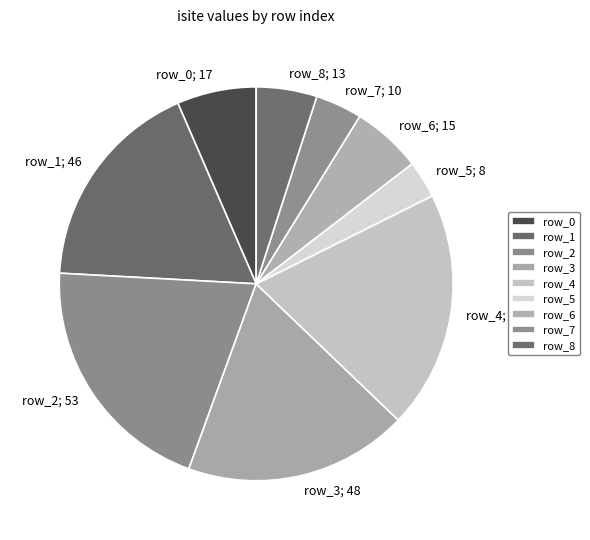

Which category has the smallest portion of the pie?

row_5